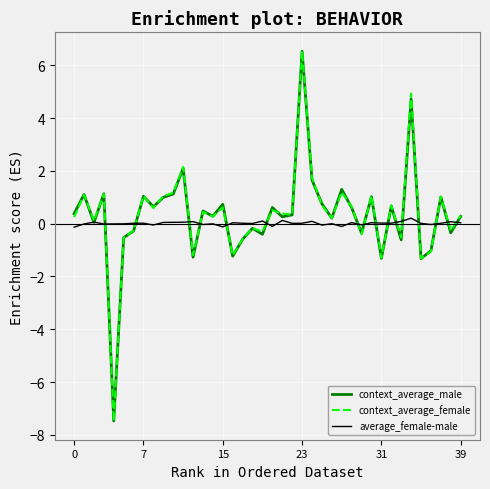

What is the smallest value displayed?

-7.5